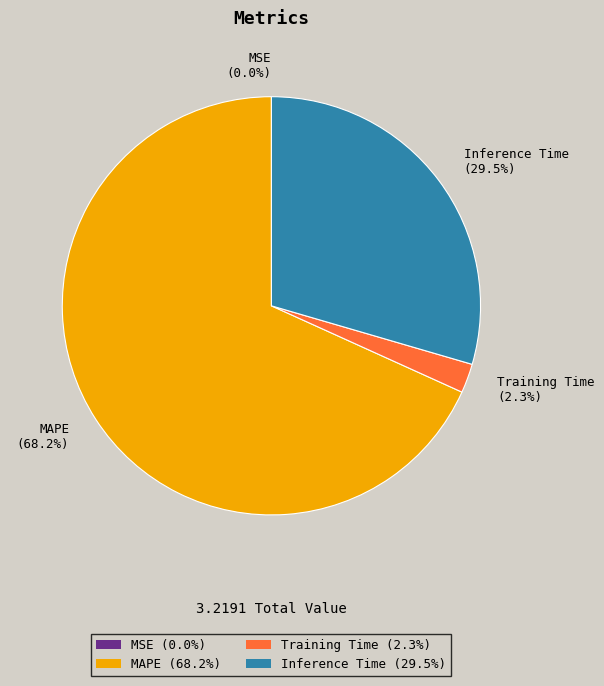

Combined, do MAPE (68.2%) and Inference Time (29.5%) account for over 50%?

Yes